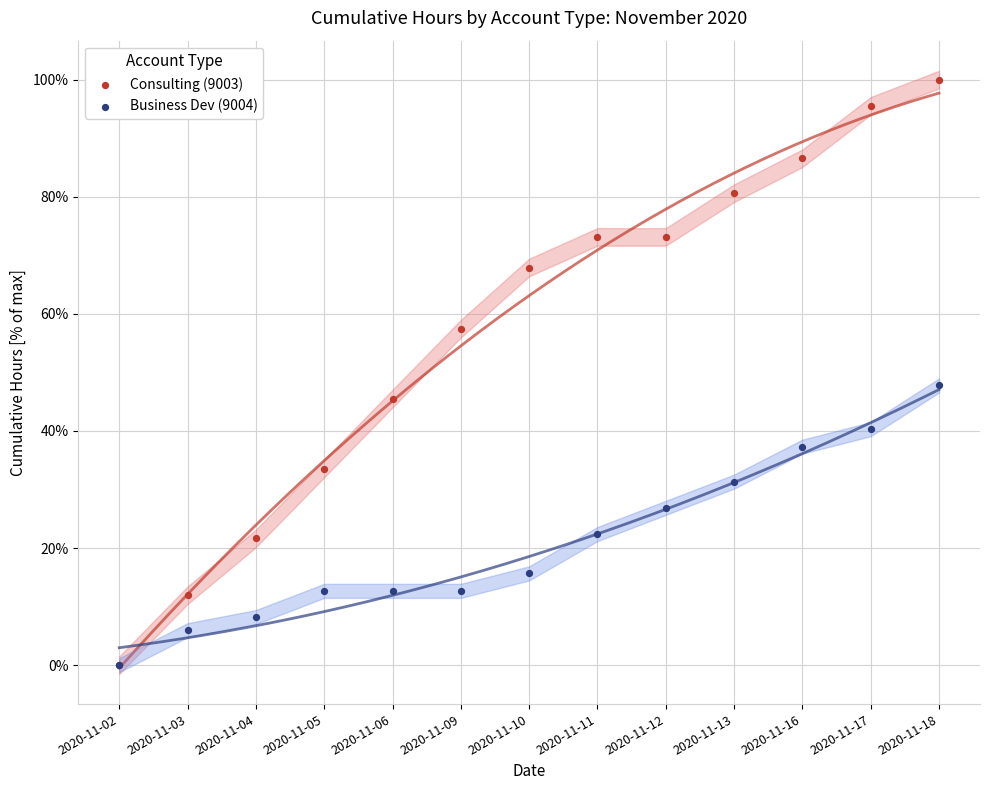

Which series has the widest spread of Y values?

Consulting (9003)